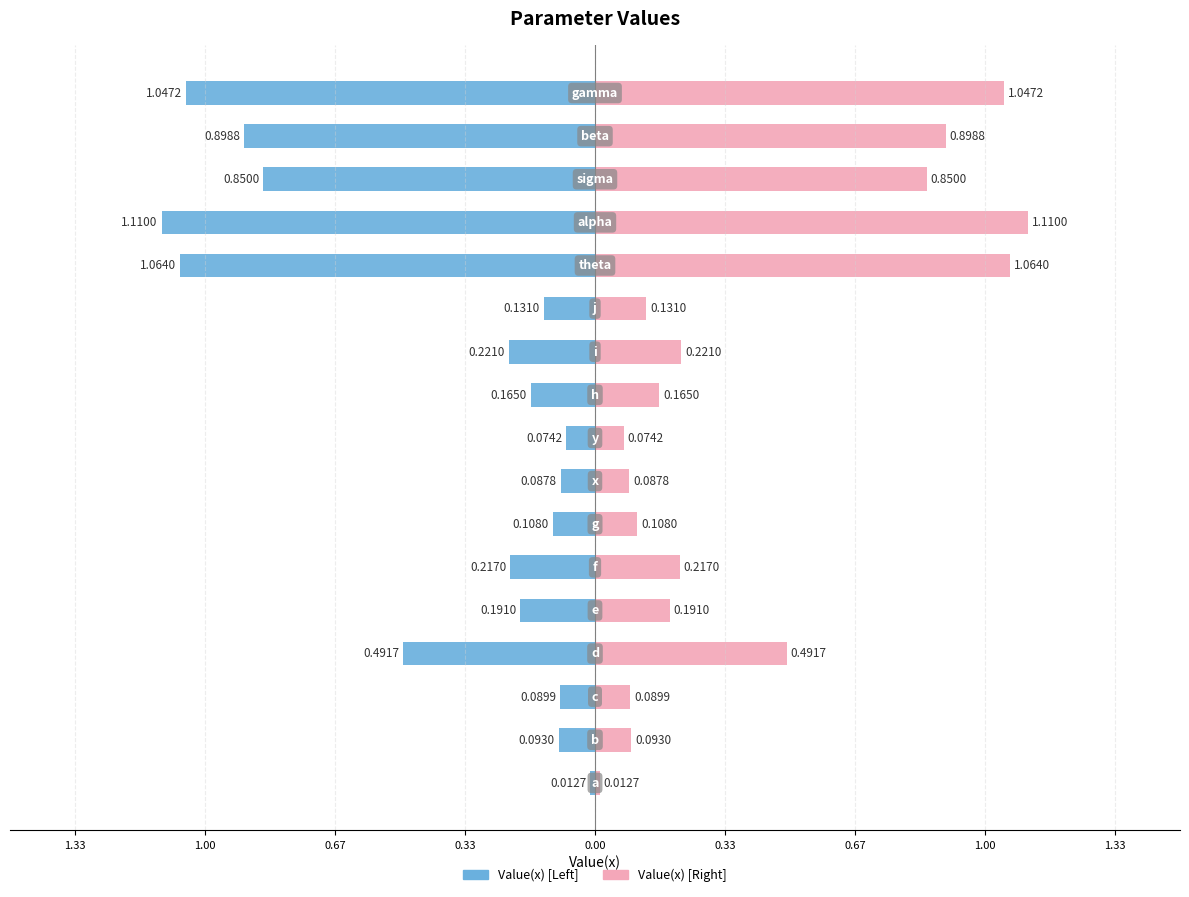

How many bars are there in each group?

2